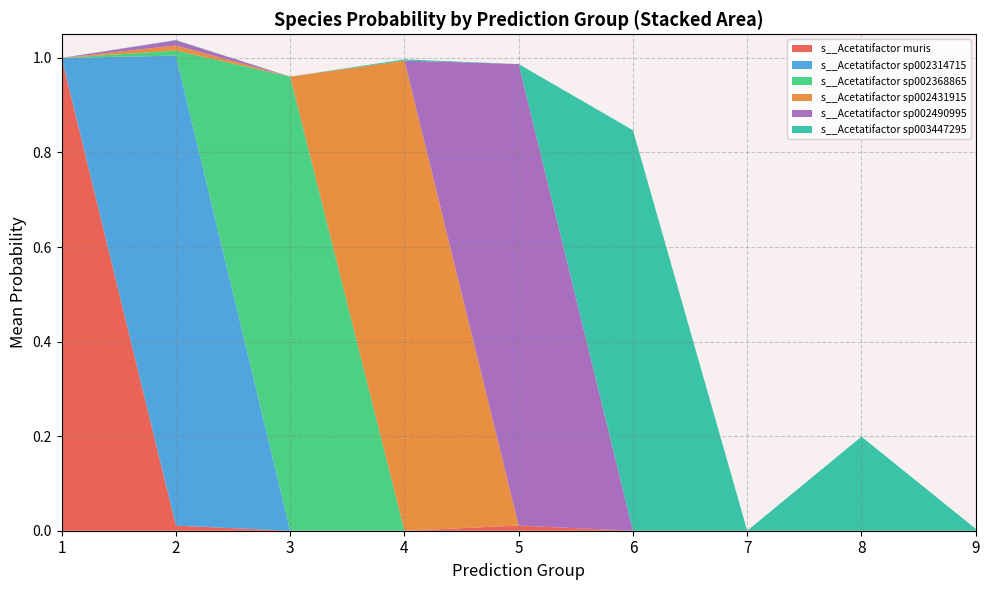

Is it true that s__Acetatifactor muris equals 1.7 at 1?

False